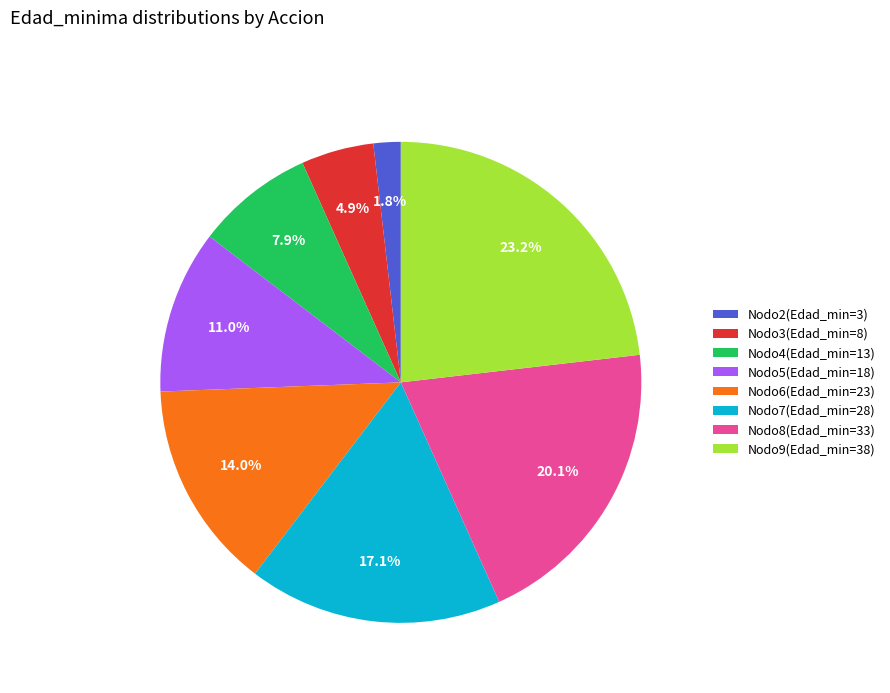

How many segments does this pie chart have?

8